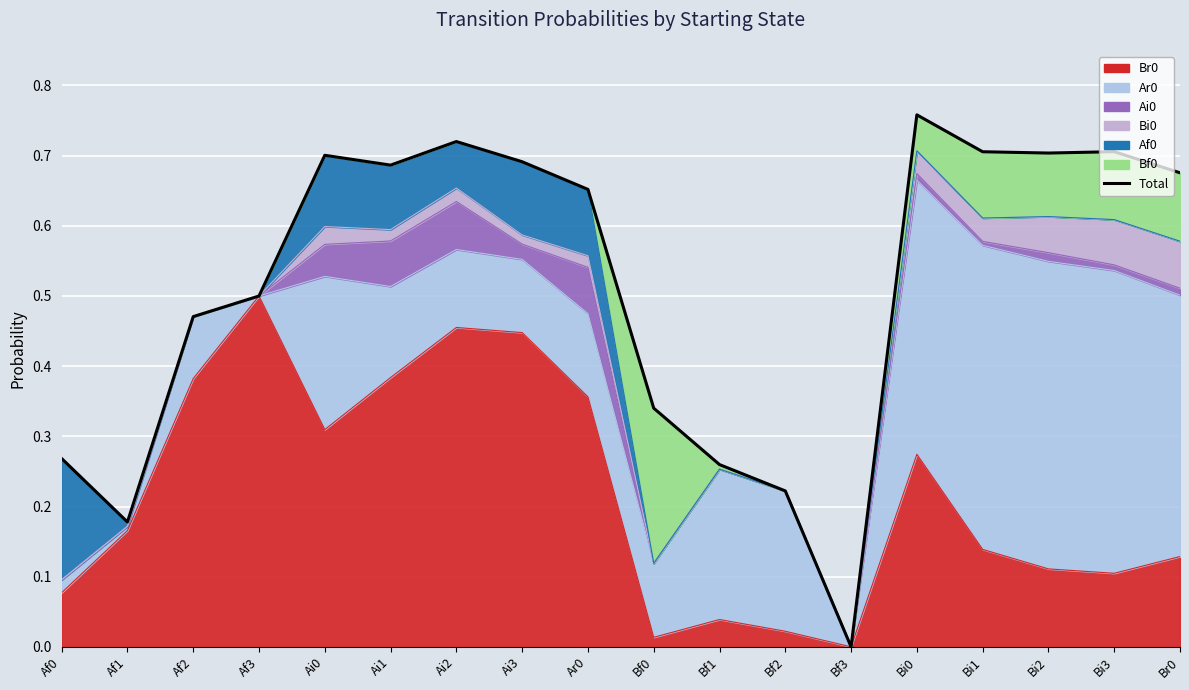

True or false: the data shows 0.5 at Af2.

True